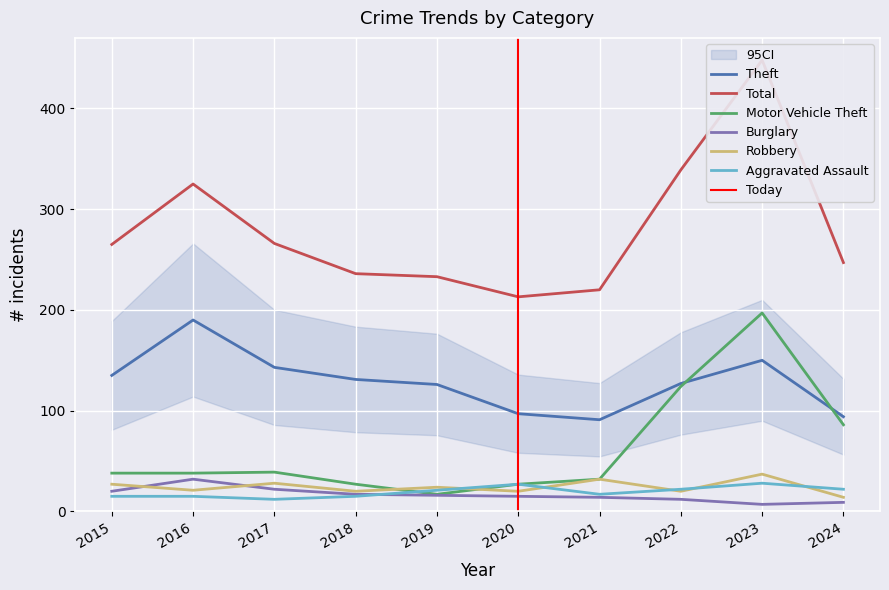

What is the value of the Robbery point at the 9th from the left?

37